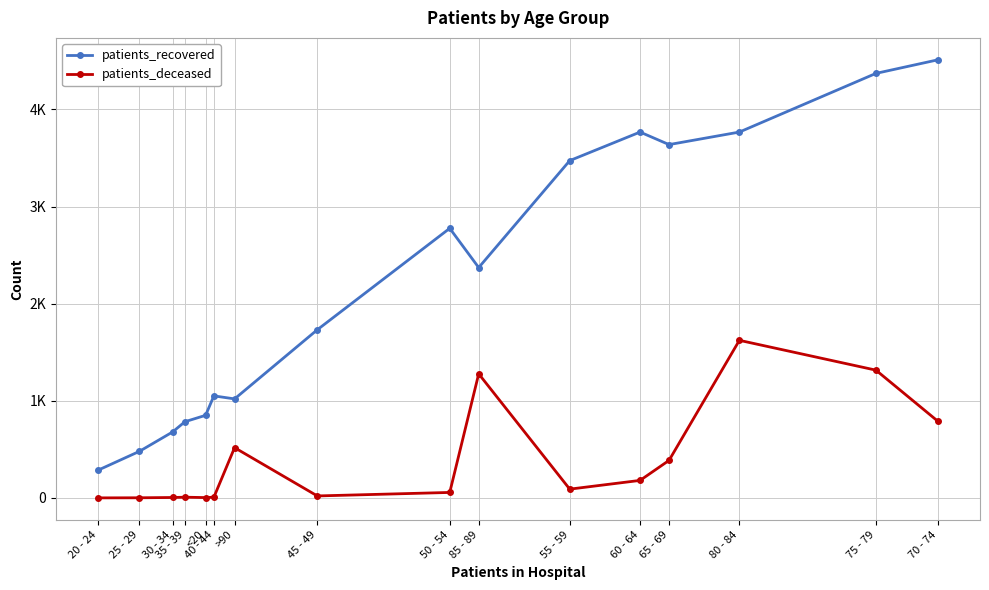

What value does the patients_recovered series have at 55 - 59, to the nearest 50?

3450